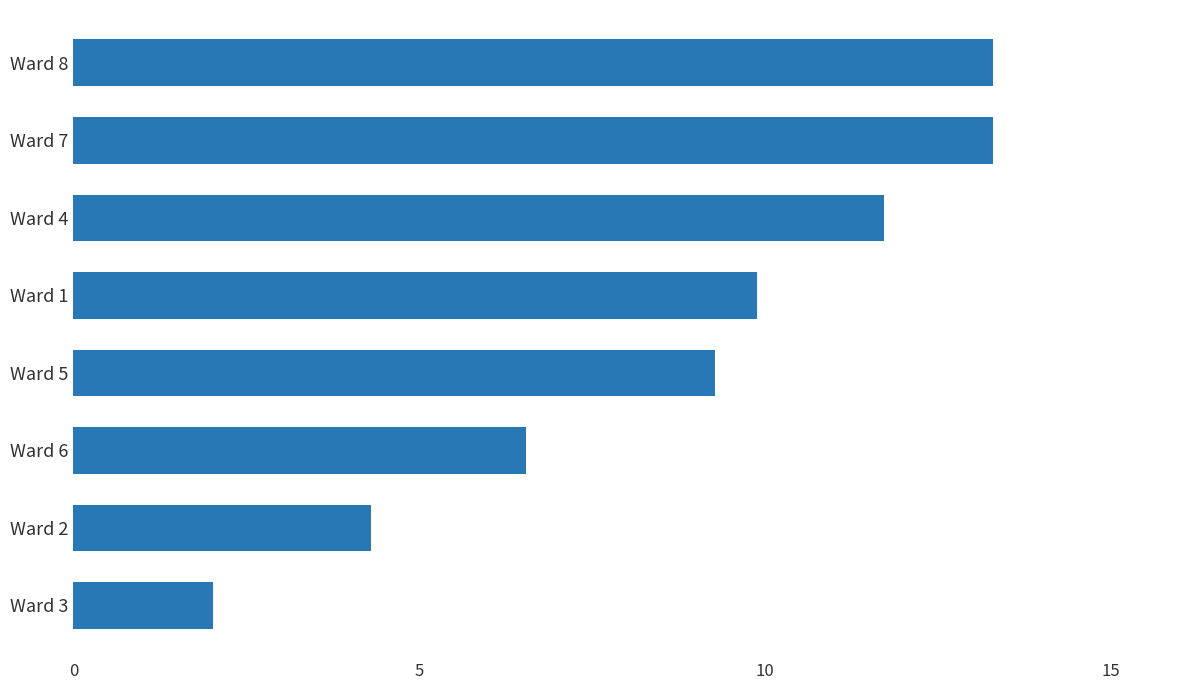

What is the change in value from Ward 5 to Ward 7?

+4.0